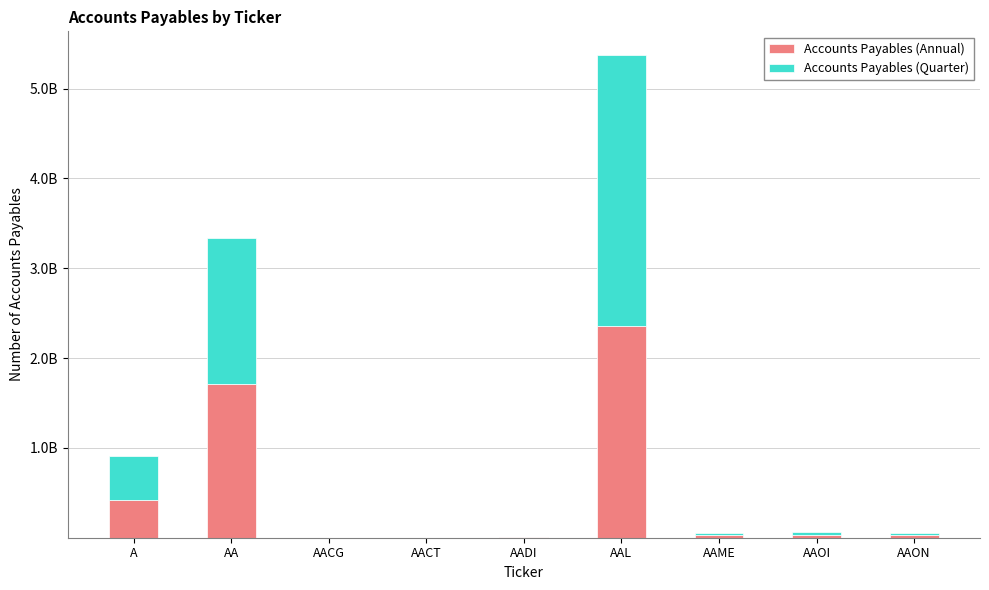

Are the bars grouped side by side (vs. stacked)?

No